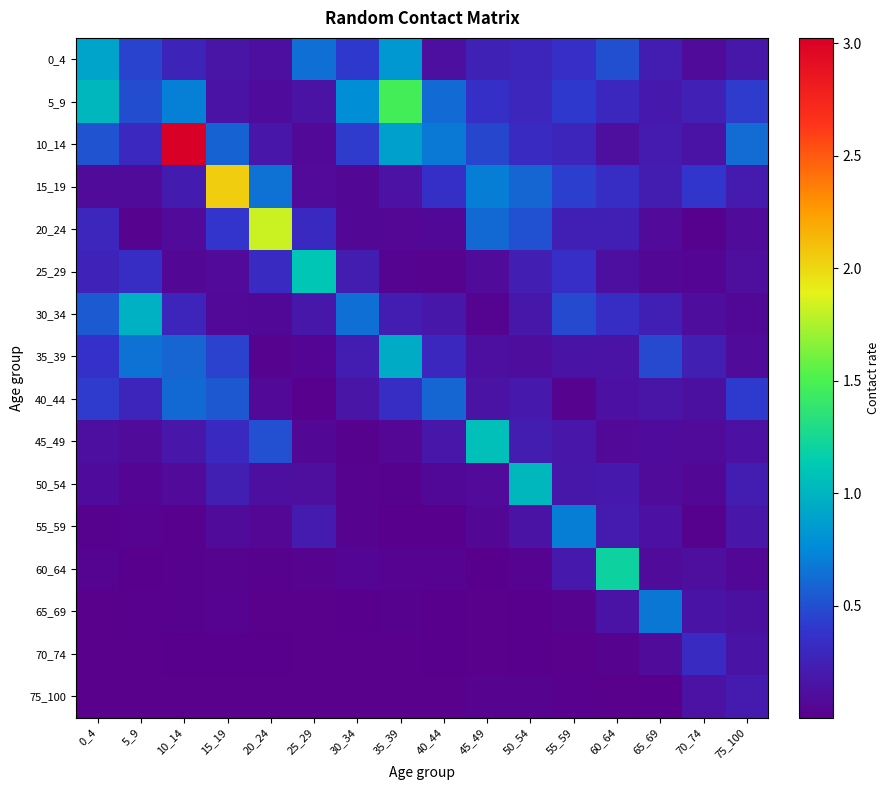

Reading left to right, what are all the values shown in this chart?

0_4: 0_4=0.9	5_9=0.5	10_14=0.3	15_19=0.2	20_24=0.1	25_29=0.6	30_34=0.4	35_39=0.8	40_44=0.1	45_49=0.3	50_54=0.3	55_59=0.3	60_64=0.5	65_69=0.2	70_74=0.1	75_100=0.2
5_9: 0_4=1.0	5_9=0.5	10_14=0.7	15_19=0.2	20_24=0.1	25_29=0.1	30_34=0.8	35_39=1.5	40_44=0.6	45_49=0.4	50_54=0.3	55_59=0.4	60_64=0.3	65_69=0.2	70_74=0.2	75_100=0.4
10_14: 0_4=0.5	5_9=0.3	10_14=3.0	15_19=0.6	20_24=0.2	25_29=0.1	30_34=0.4	35_39=0.9	40_44=0.7	45_49=0.5	50_54=0.3	55_59=0.3	60_64=0.1	65_69=0.2	70_74=0.2	75_100=0.6
15_19: 0_4=0.1	5_9=0.1	10_14=0.2	15_19=2.0	20_24=0.7	25_29=0.1	30_34=0.1	35_39=0.1	40_44=0.4	45_49=0.7	50_54=0.6	55_59=0.4	60_64=0.3	65_69=0.2	70_74=0.4	75_100=0.2
20_24: 0_4=0.3	5_9=0.0	10_14=0.1	15_19=0.4	20_24=1.8	25_29=0.3	30_34=0.1	35_39=0.1	40_44=0.1	45_49=0.6	50_54=0.5	55_59=0.2	60_64=0.2	65_69=0.1	70_74=0.0	75_100=0.1
25_29: 0_4=0.3	5_9=0.3	10_14=0.1	15_19=0.1	20_24=0.3	25_29=1.1	30_34=0.2	35_39=0.0	40_44=0.0	45_49=0.1	50_54=0.2	55_59=0.3	60_64=0.1	65_69=0.1	70_74=0.0	75_100=0.1
30_34: 0_4=0.5	5_9=1.0	10_14=0.3	15_19=0.1	20_24=0.1	25_29=0.2	30_34=0.6	35_39=0.2	40_44=0.2	45_49=0.0	50_54=0.2	55_59=0.5	60_64=0.3	65_69=0.2	70_74=0.1	75_100=0.1
35_39: 0_4=0.4	5_9=0.6	10_14=0.6	15_19=0.4	20_24=0.0	25_29=0.0	30_34=0.2	35_39=0.9	40_44=0.3	45_49=0.1	50_54=0.1	55_59=0.2	60_64=0.2	65_69=0.5	70_74=0.2	75_100=0.1
40_44: 0_4=0.4	5_9=0.3	10_14=0.6	15_19=0.5	20_24=0.1	25_29=0.0	30_34=0.2	35_39=0.3	40_44=0.6	45_49=0.1	50_54=0.2	55_59=0.0	60_64=0.1	65_69=0.2	70_74=0.1	75_100=0.4
45_49: 0_4=0.1	5_9=0.1	10_14=0.2	15_19=0.3	20_24=0.5	25_29=0.1	30_34=0.0	35_39=0.0	40_44=0.2	45_49=1.1	50_54=0.2	55_59=0.2	60_64=0.1	65_69=0.1	70_74=0.1	75_100=0.1
50_54: 0_4=0.1	5_9=0.0	10_14=0.1	15_19=0.2	20_24=0.1	25_29=0.1	30_34=0.0	35_39=0.0	40_44=0.1	45_49=0.1	50_54=1.0	55_59=0.2	60_64=0.2	65_69=0.1	70_74=0.1	75_100=0.2
55_59: 0_4=0.0	5_9=0.0	10_14=0.0	15_19=0.1	20_24=0.1	25_29=0.2	30_34=0.0	35_39=0.0	40_44=0.0	45_49=0.1	50_54=0.1	55_59=0.7	60_64=0.2	65_69=0.1	70_74=0.0	75_100=0.2
60_64: 0_4=0.0	5_9=0.0	10_14=0.0	15_19=0.0	20_24=0.0	25_29=0.0	30_34=0.0	35_39=0.0	40_44=0.0	45_49=0.0	50_54=0.0	55_59=0.2	60_64=1.2	65_69=0.1	70_74=0.1	75_100=0.1
65_69: 0_4=0.0	5_9=0.0	10_14=0.0	15_19=0.0	20_24=0.0	25_29=0.0	30_34=0.0	35_39=0.0	40_44=0.0	45_49=0.0	50_54=0.0	55_59=0.0	60_64=0.2	65_69=0.7	70_74=0.2	75_100=0.1
70_74: 0_4=0.0	5_9=0.0	10_14=0.0	15_19=0.0	20_24=0.0	25_29=0.0	30_34=0.0	35_39=0.0	40_44=0.0	45_49=0.0	50_54=0.0	55_59=0.0	60_64=0.0	65_69=0.1	70_74=0.3	75_100=0.2
75_100: 0_4=0.0	5_9=0.0	10_14=0.0	15_19=0.0	20_24=0.0	25_29=0.0	30_34=0.0	35_39=0.0	40_44=0.0	45_49=0.0	50_54=0.0	55_59=0.0	60_64=0.0	65_69=0.0	70_74=0.1	75_100=0.2